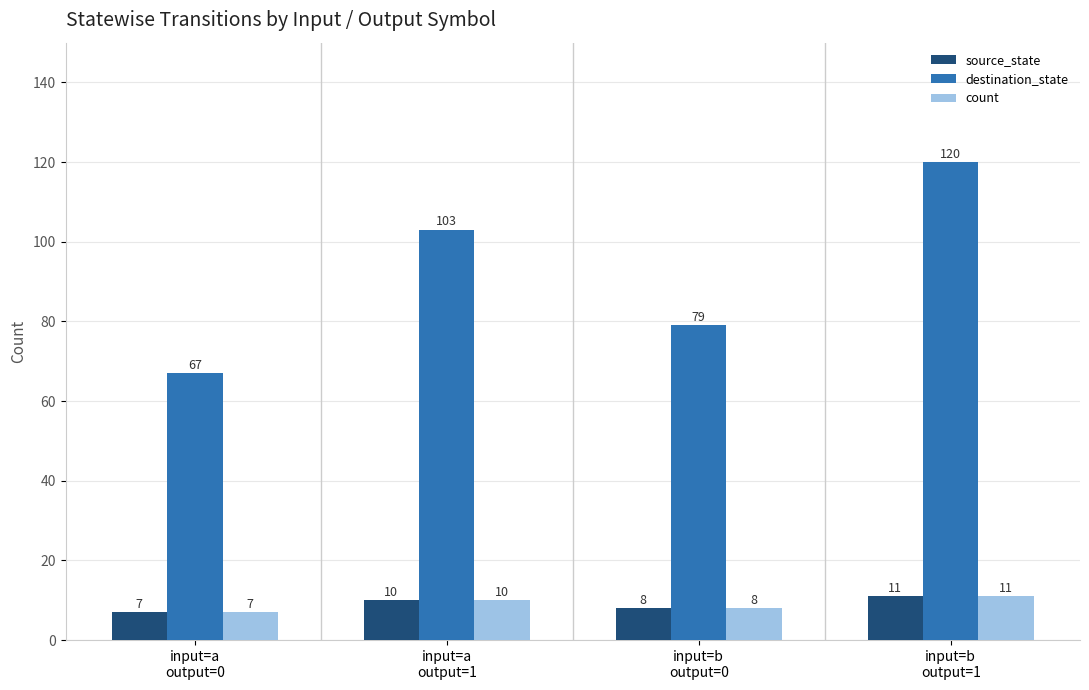

How many source_state values are between 8 and 11?

3